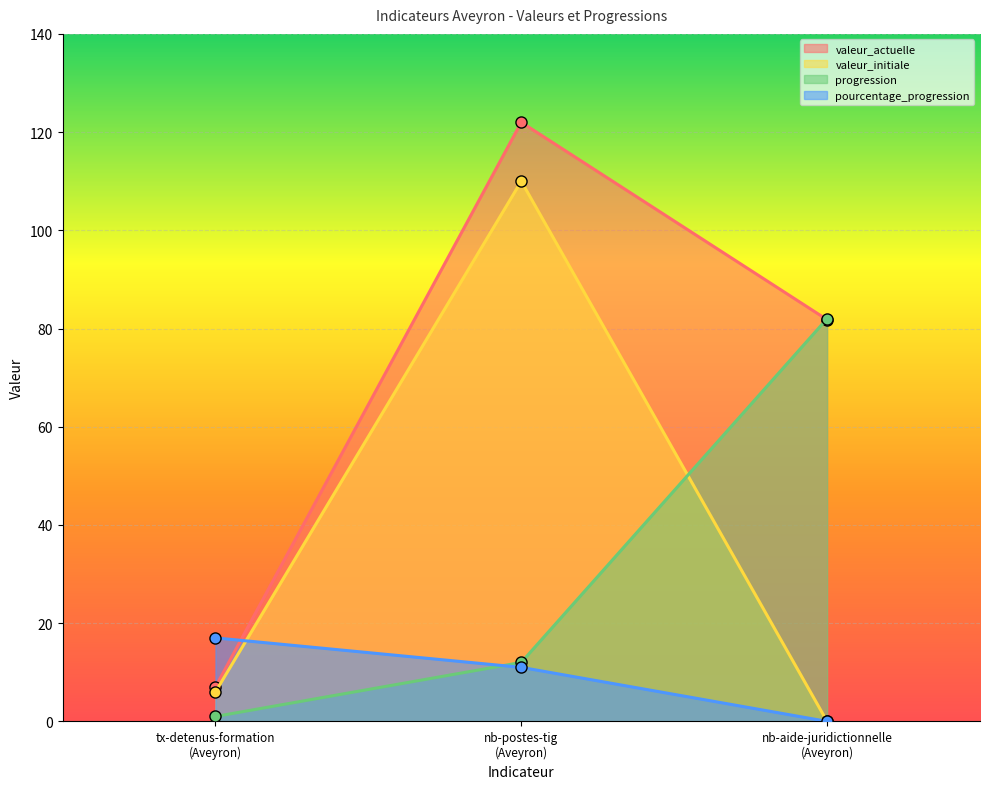

At which category is the sum across all series the highest?

nb-postes-tig
(Aveyron)